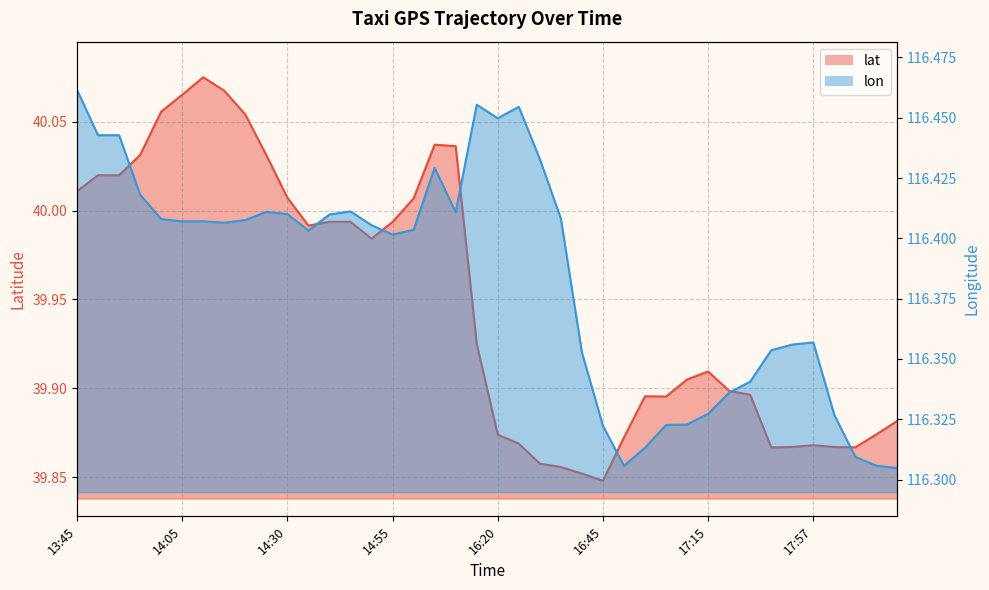

What is the sum of all lat values?

1597.9